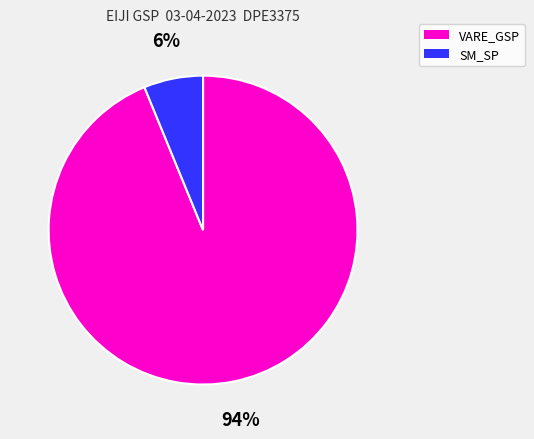

Which slice is the largest?

VARE_GSP